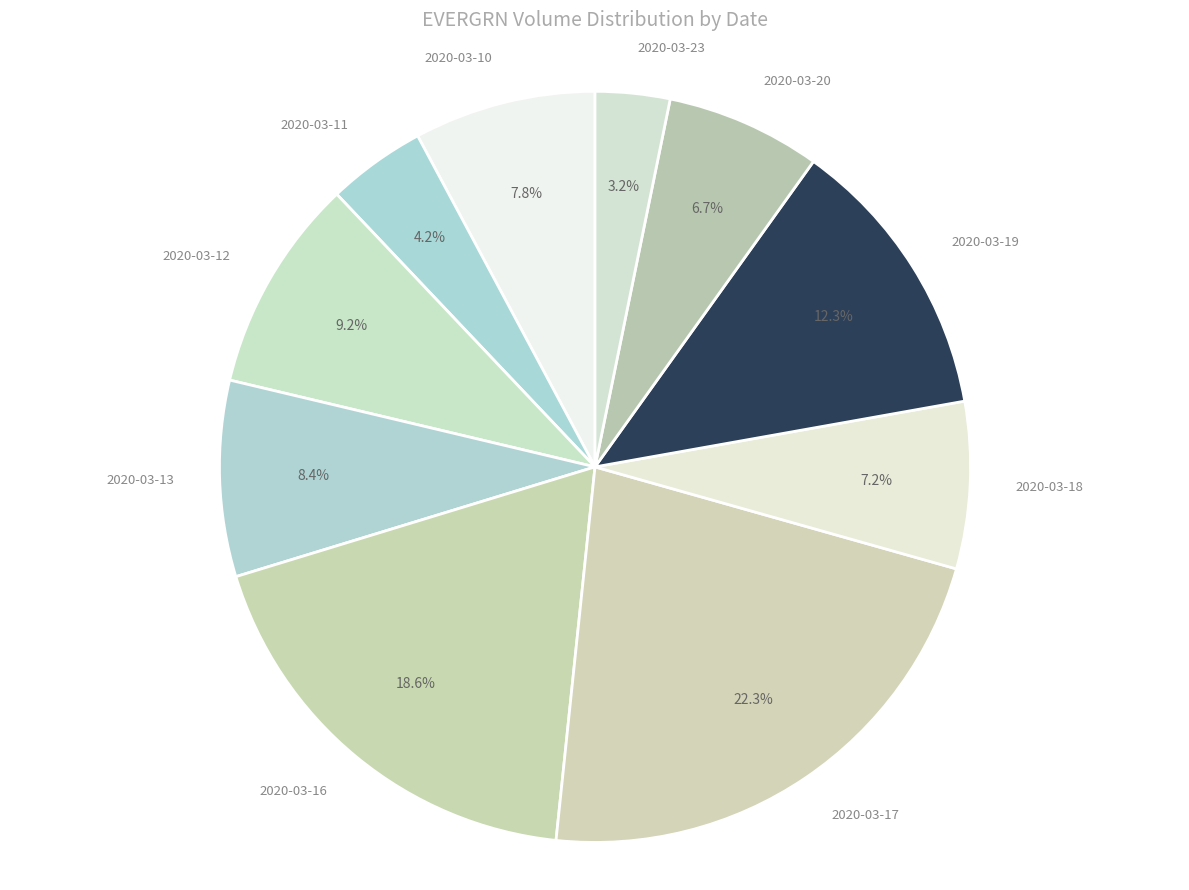

Which has a higher value, 2020-03-20 or 2020-03-16?

2020-03-16